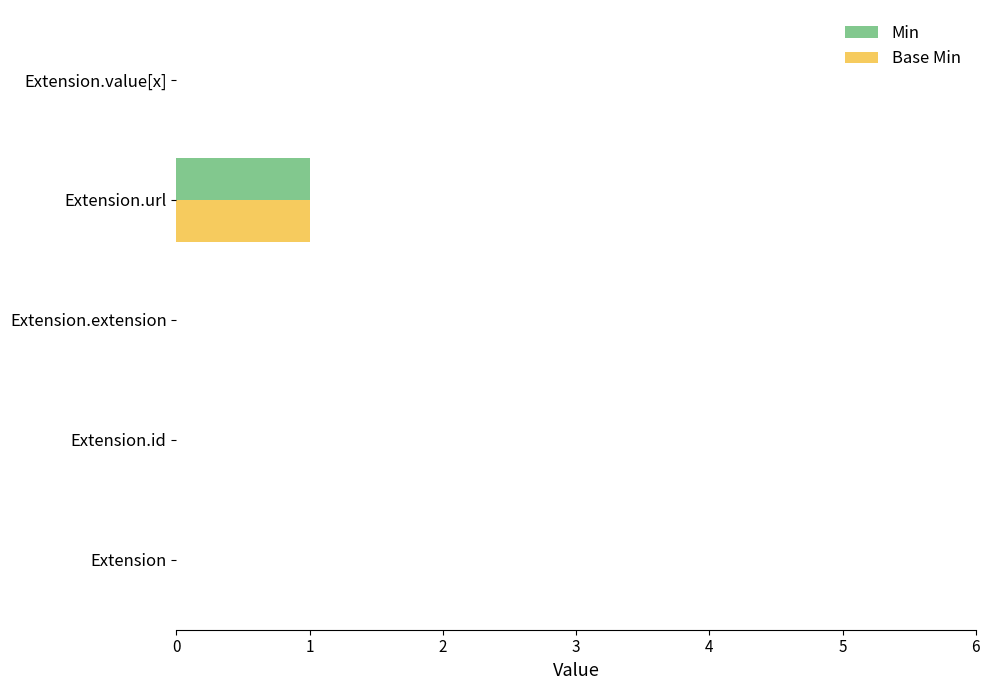

Which label corresponds to the largest value in the chart?

Extension.url